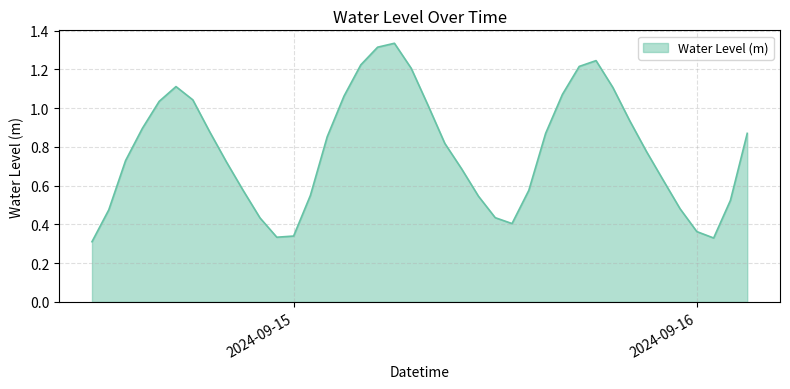

True or false: the data has more than 0 interior local peaks.

True